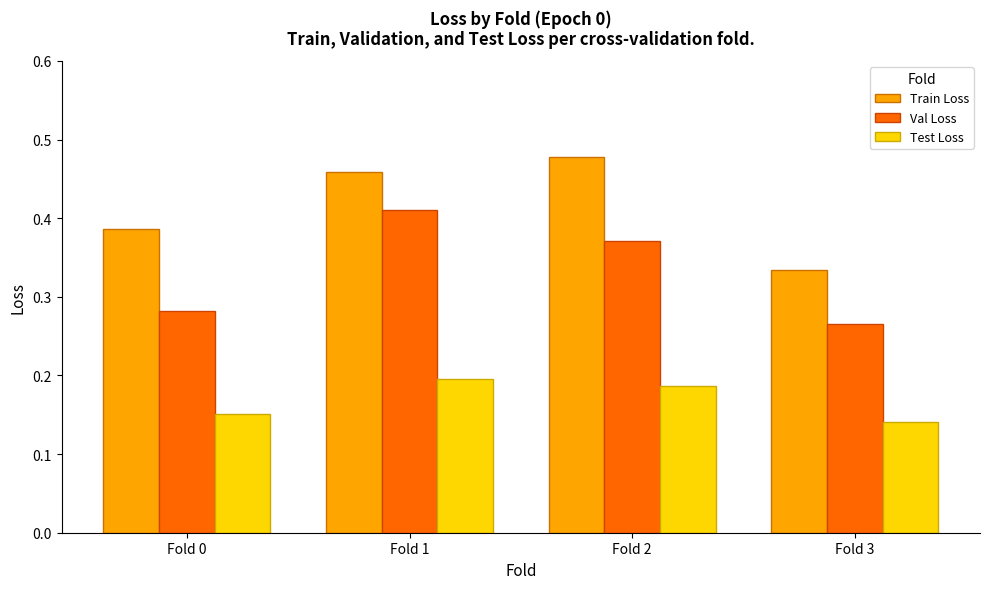

How many distinct data groups are displayed?

3